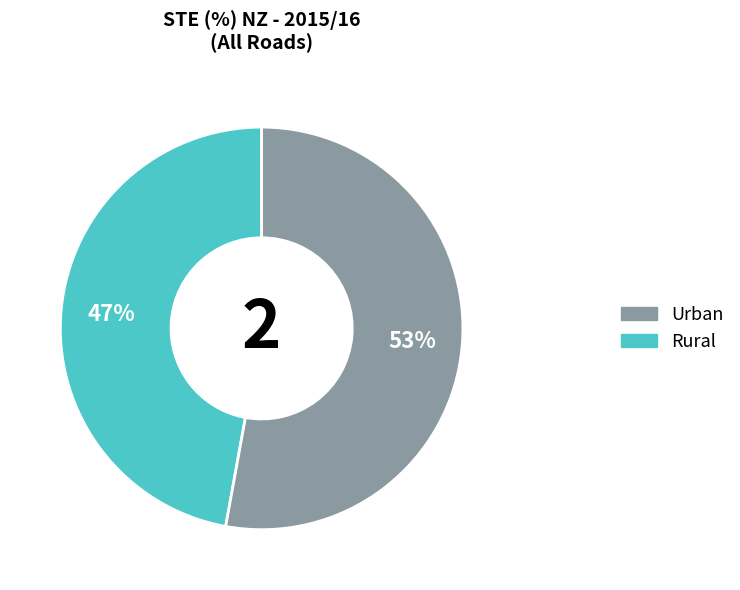

What is the ratio of the value at Rural to the value at Urban?

1.1